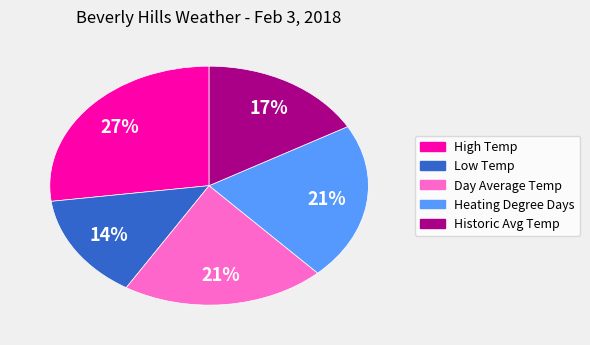

To the nearest percent, what is the average slice percentage?

20%